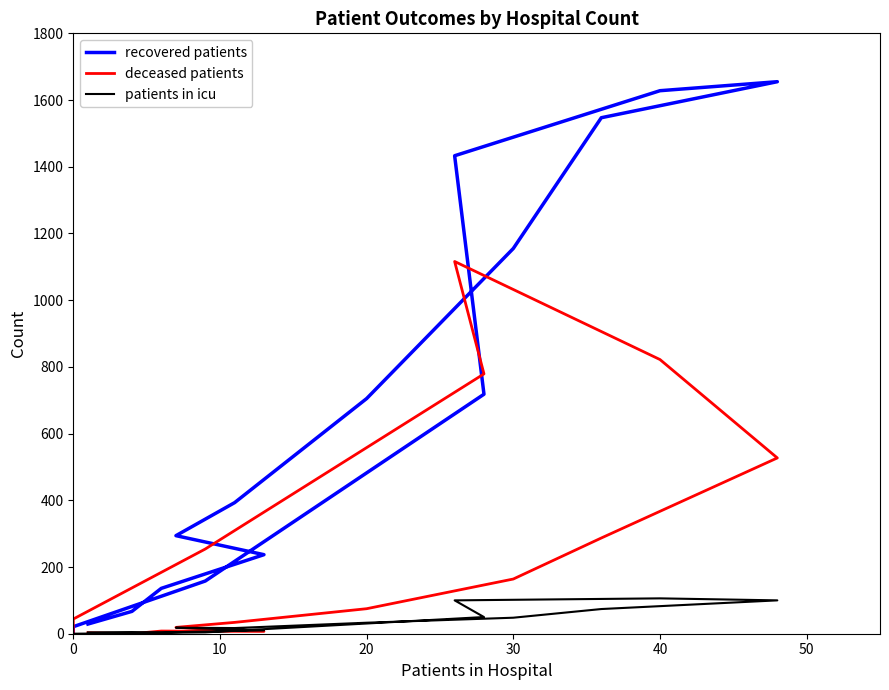

What are all the series names shown in the legend?

recovered patients, deceased patients, patients in icu